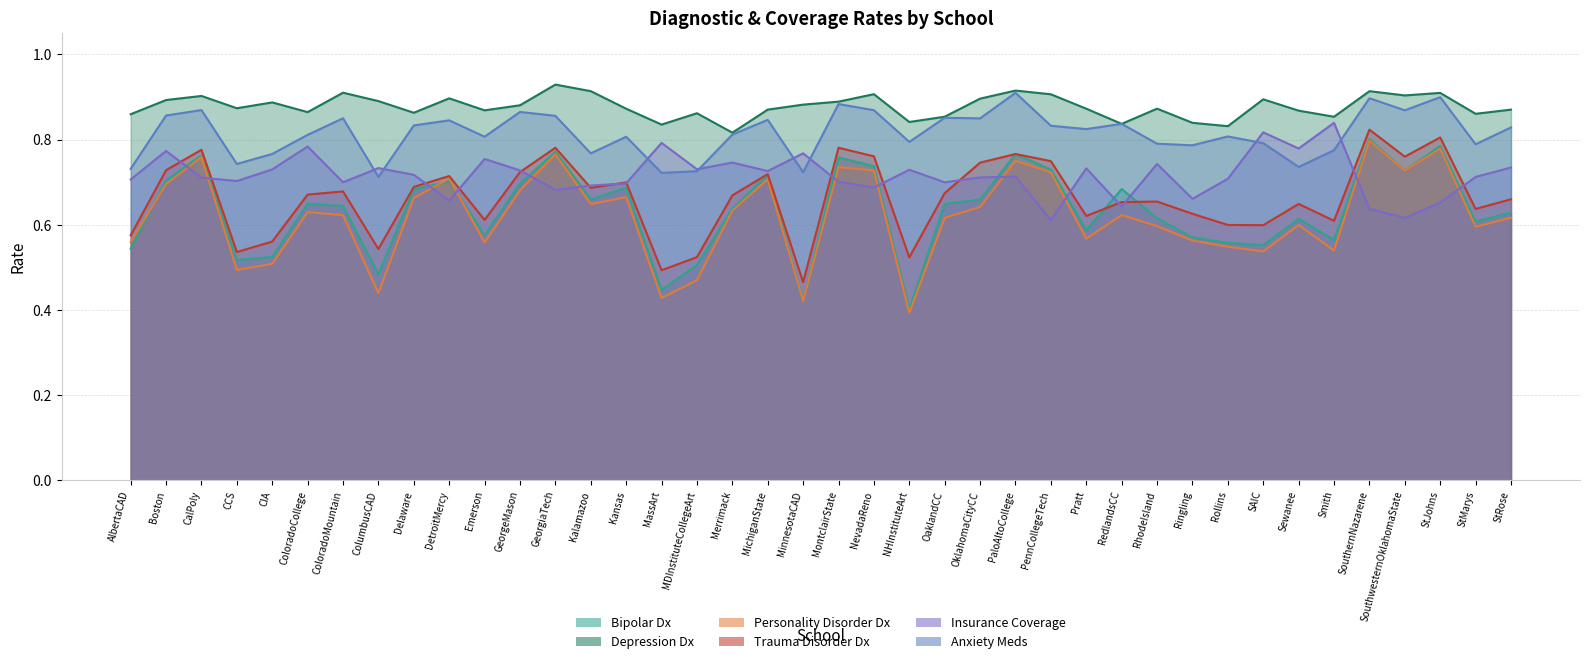

What position from the right is Kalamazoo?

27